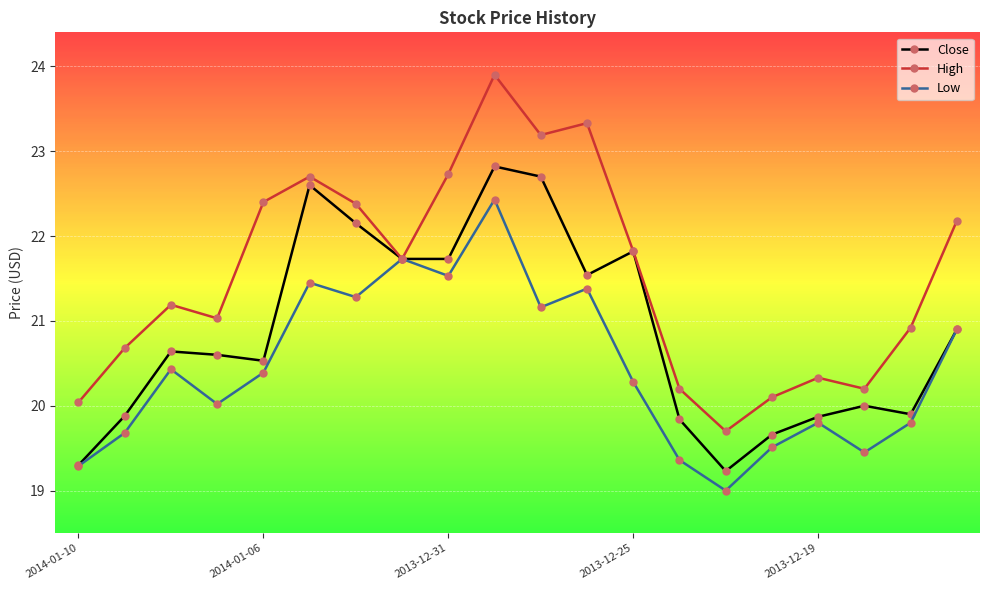

Which series has the widest spread of values?

High